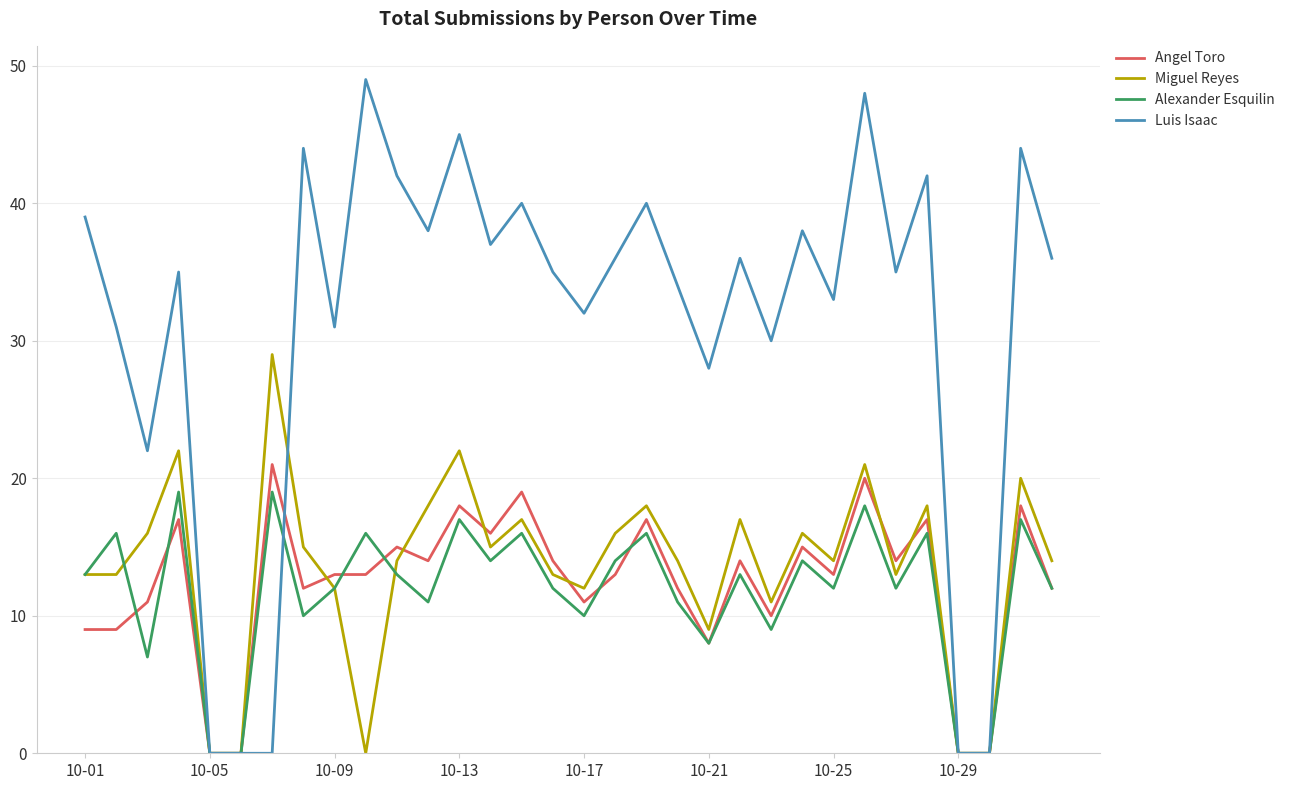

What is the highest value of the Luis Isaac series?

49